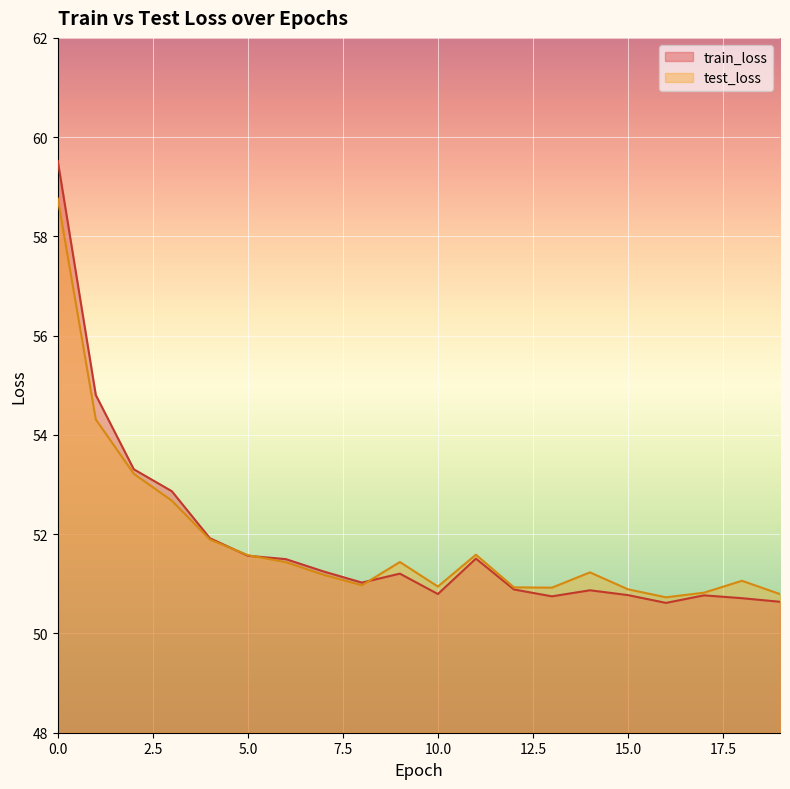

What is the minimum value for test_loss?

50.7